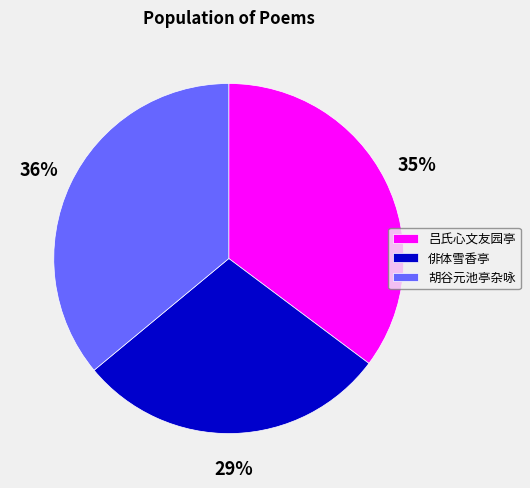

Is there any slice that represents more than half of the pie?

No